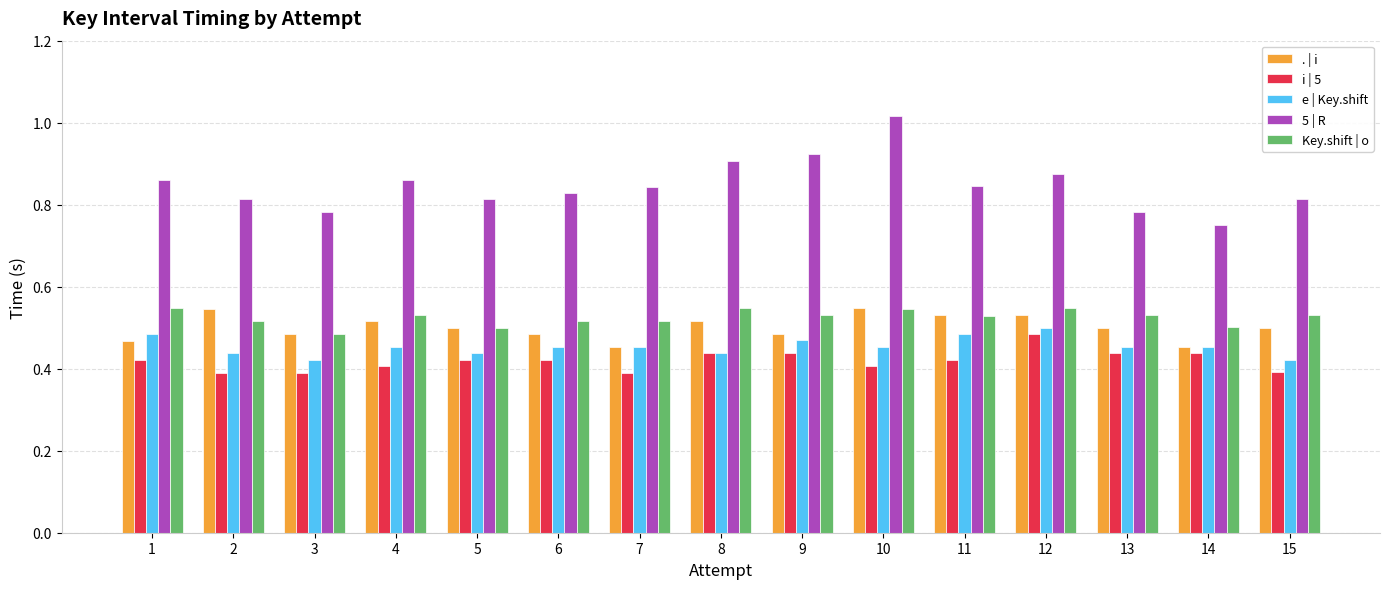

Is the value of . | i at 12 greater than the value of i | 5 at 7?

Yes